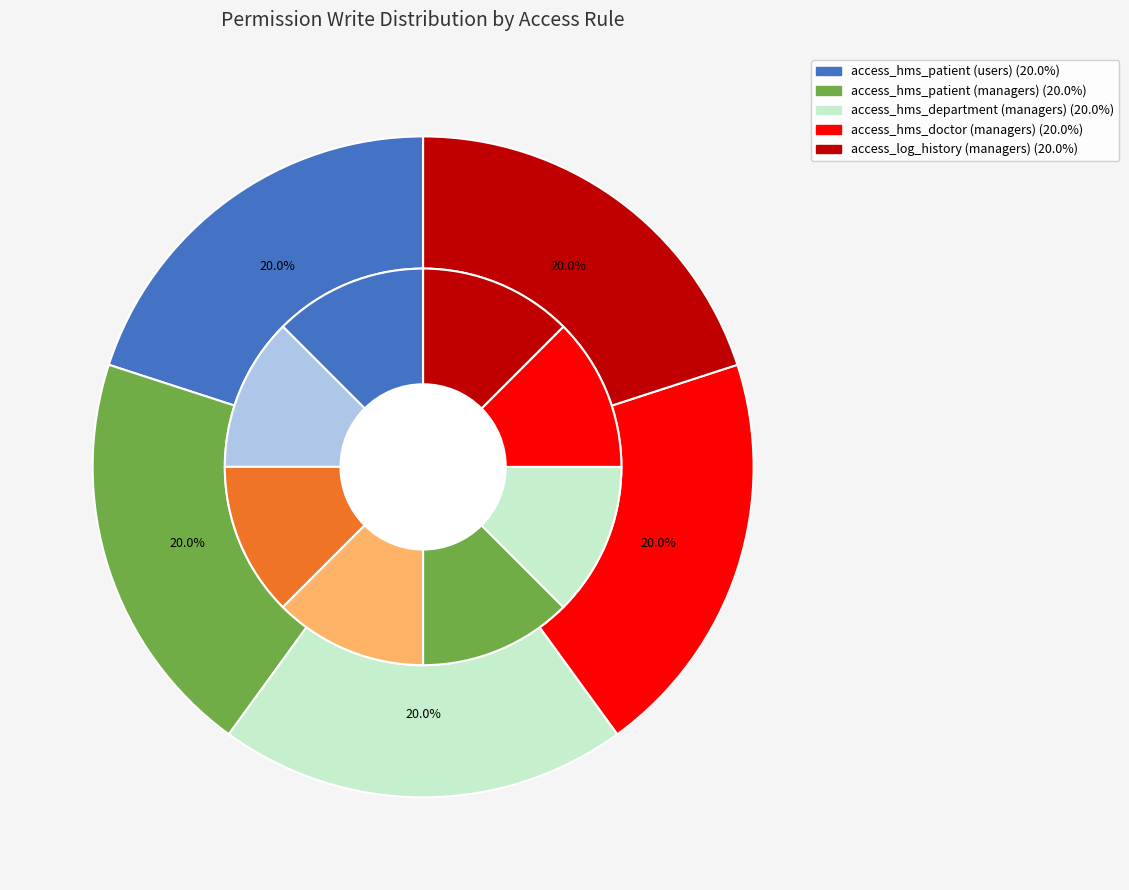

To the nearest percent, what percentage of the pie is access_hms_department (managers)?

20%